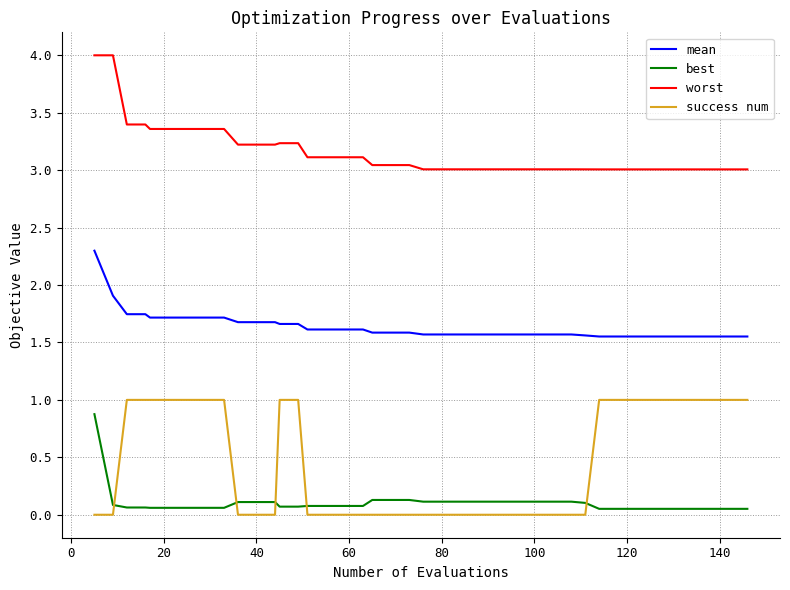

Which series has the largest total across all categories?

worst